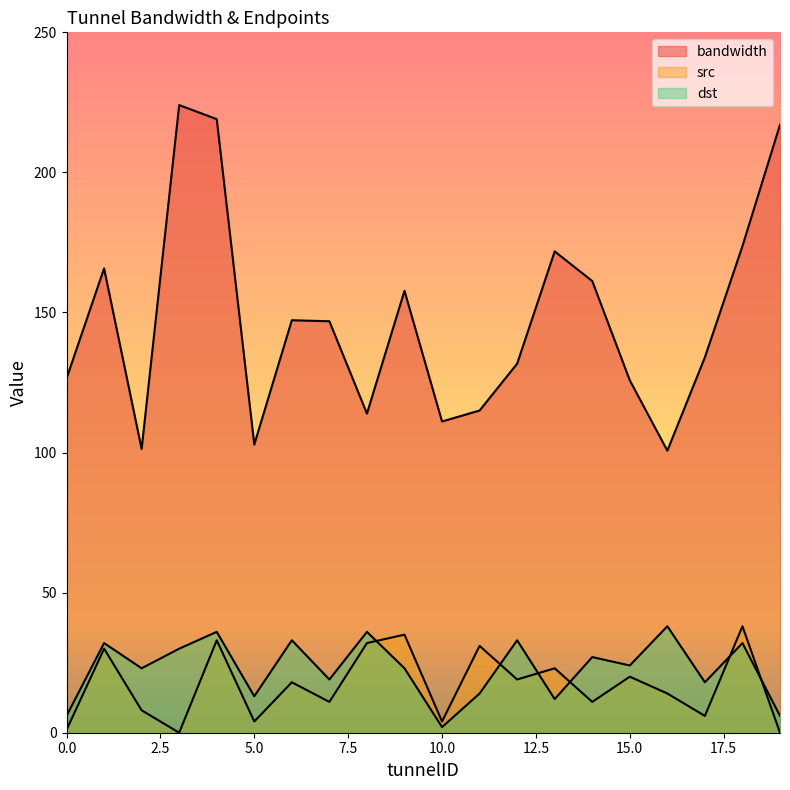

How many values in the src series exceed 18?

9